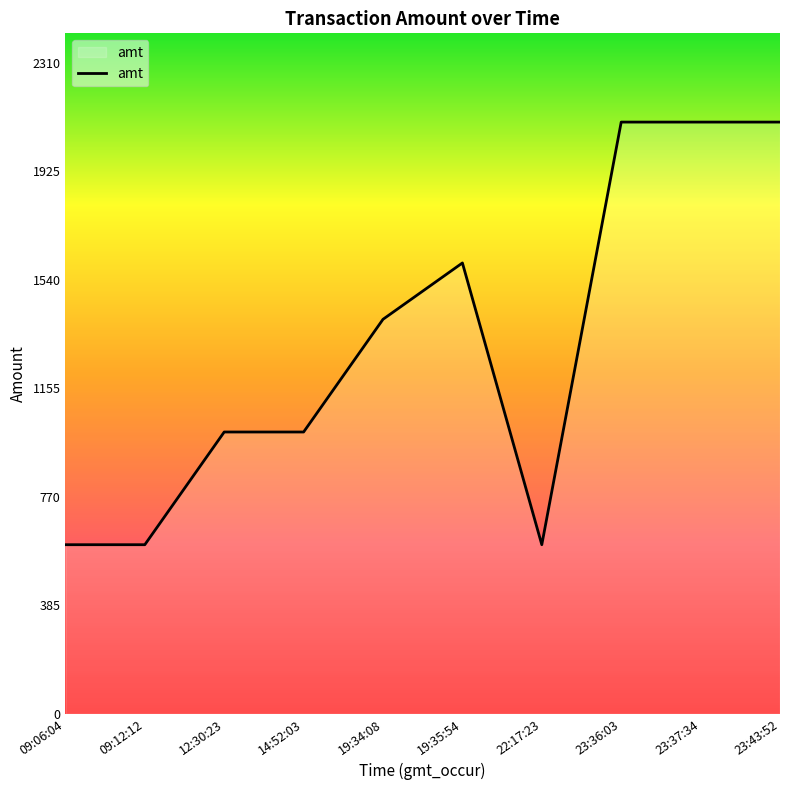

Where is the data nearest to the value 1350?

19:34:08